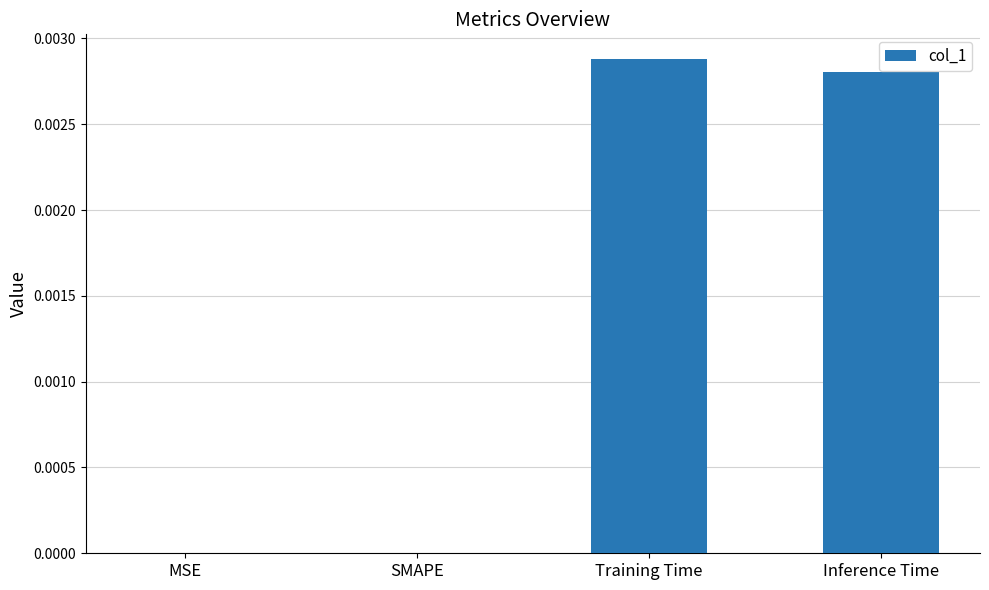

Which has a higher value, Training Time or SMAPE?

Training Time